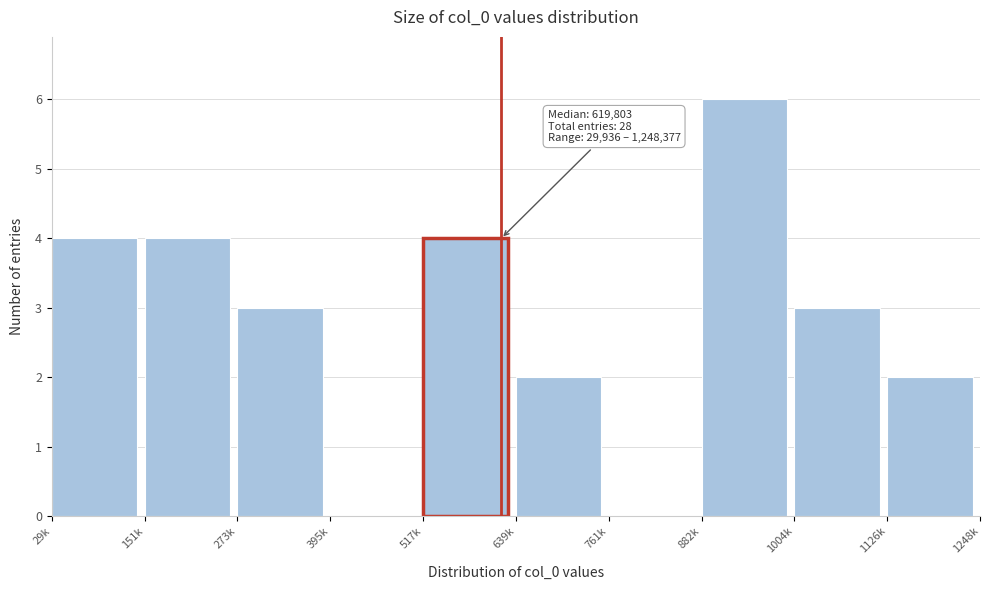

Reading left to right, what are all the values shown in this chart?

29k=4	151k=4	273k=3	395k=0	517k=4	639k=2	761k=0	882k=6	1004k=3	1126k=2